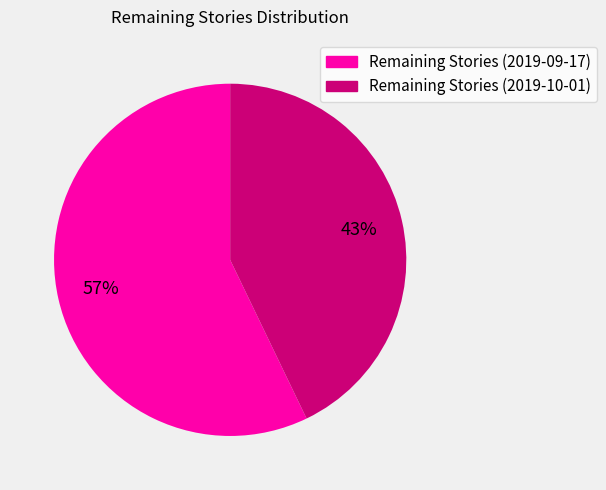

The Remaining Stories (2019-10-01) slice represents 31% of the pie. True or false?

False